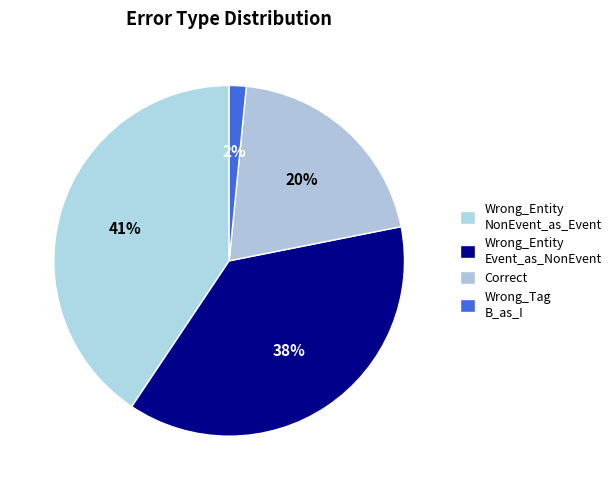

How many segments does this pie chart have?

4